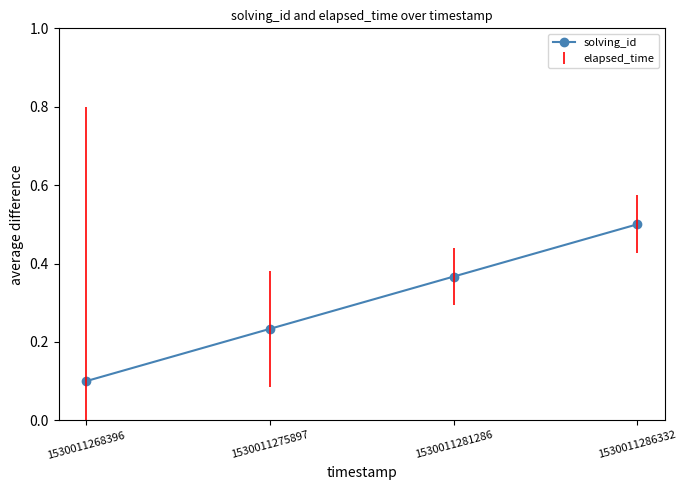

Is this an area chart (filled region under the line)?

No